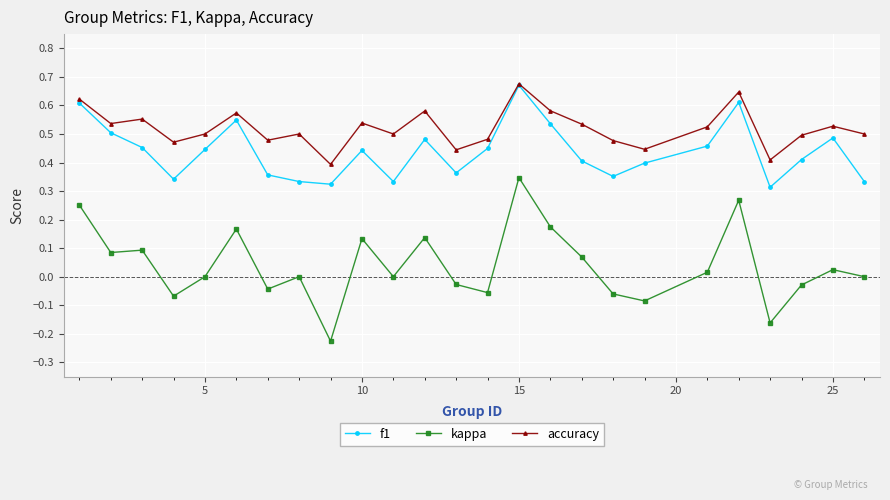

Which series has the largest total across all categories?

accuracy